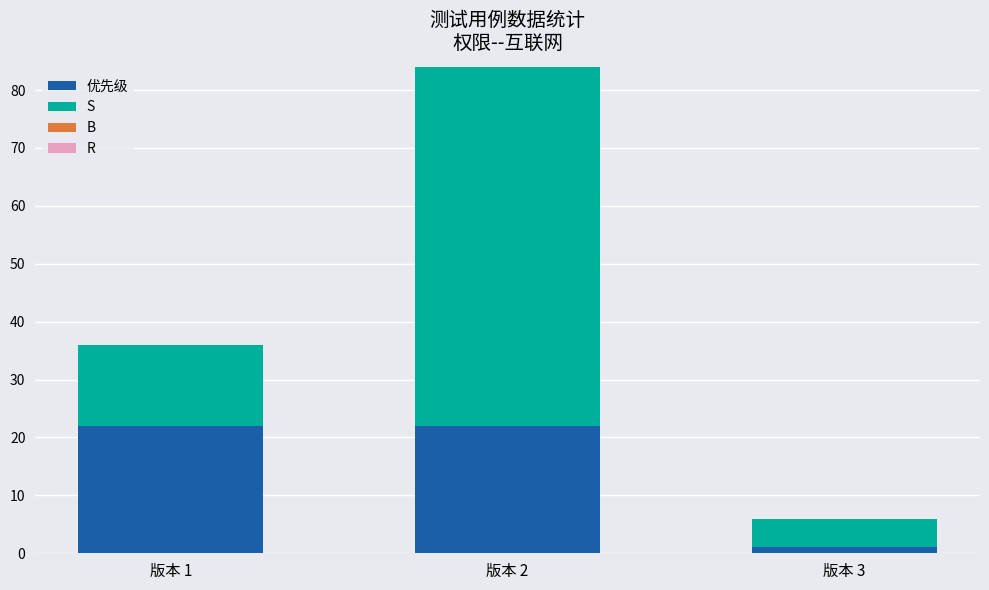

What is the total value across all series at 版本 2?

84